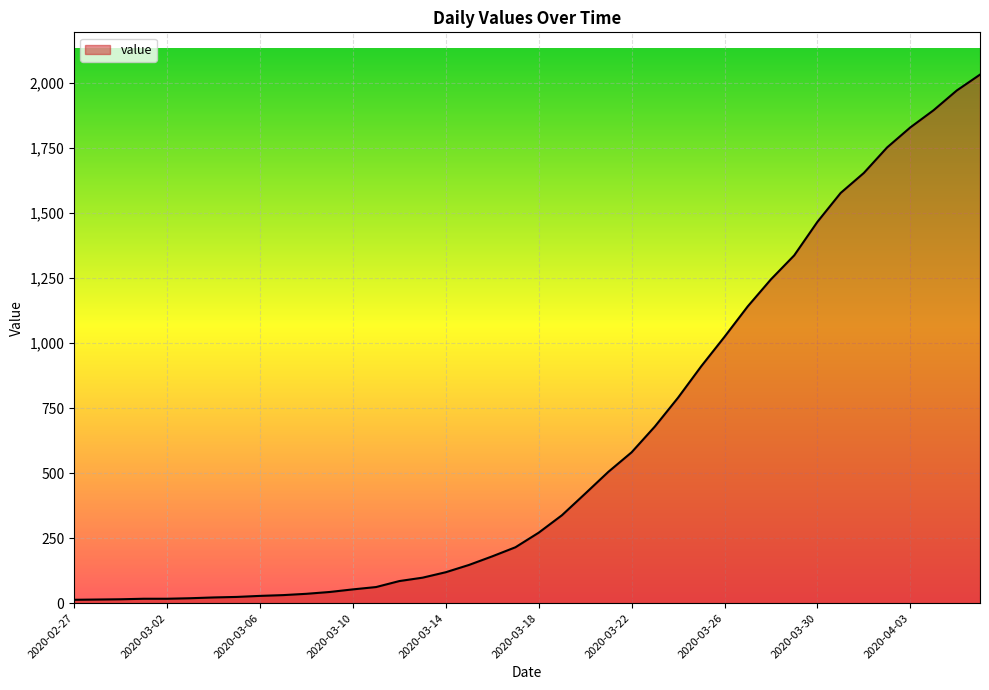

What is the difference between the maximum and minimum values?

2019